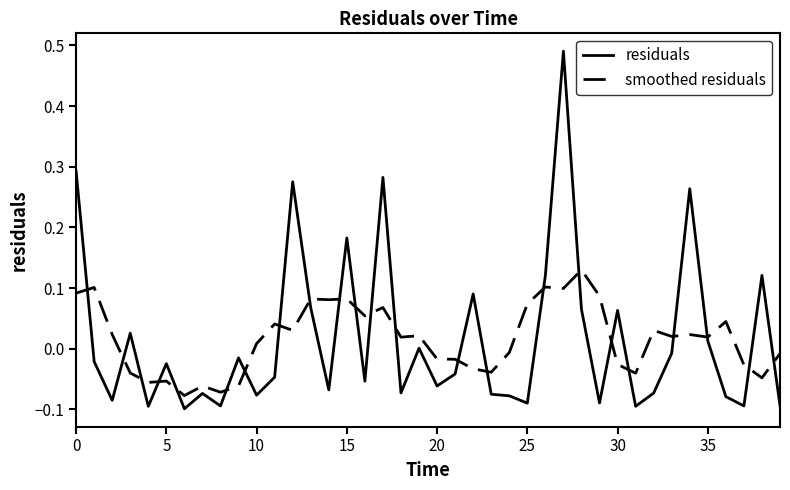

Which series has the largest range (max minus min)?

residuals